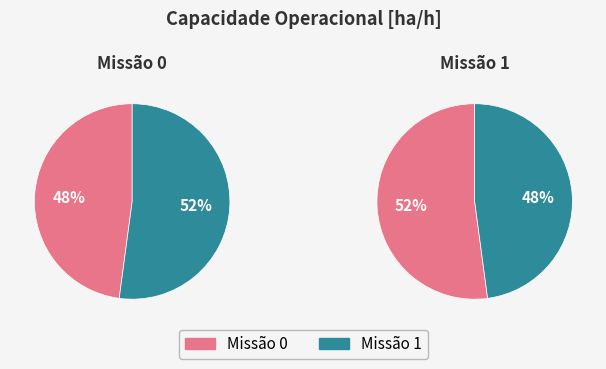

What is the largest slice in the pie chart?

1